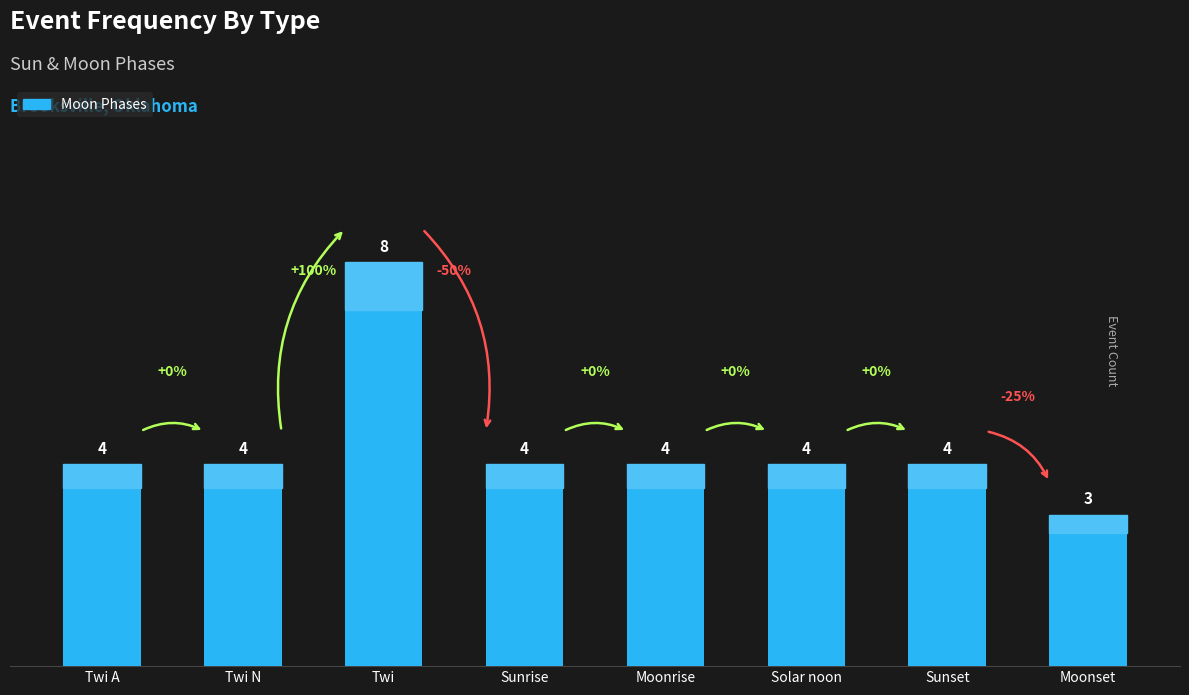

What is the sum of the values at Twi A and Moonrise?

8